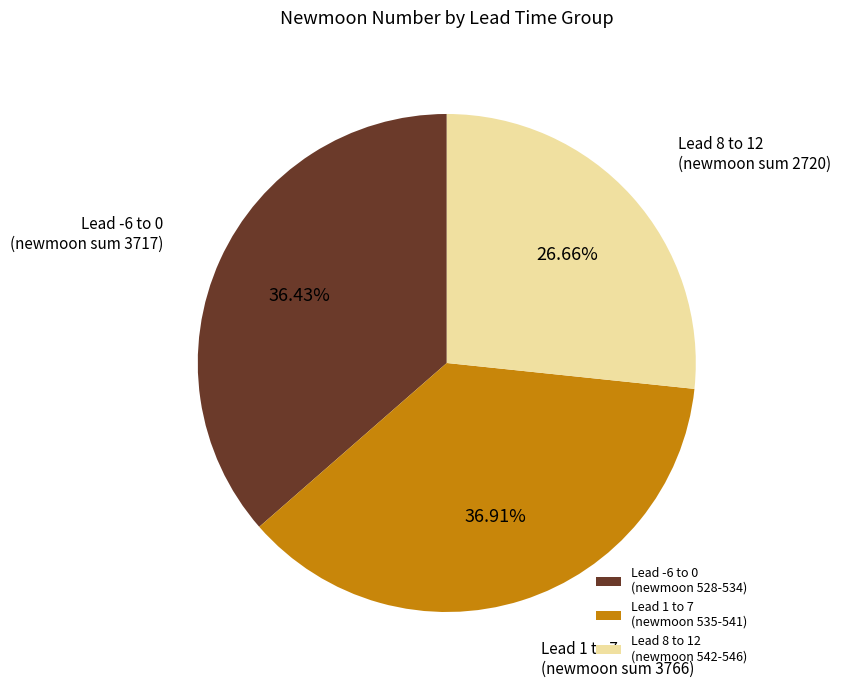

Combined, do Lead 8 to 12 (newmoon 542-546) and Lead 1 to 7 (newmoon 535-541) account for over 50%?

Yes